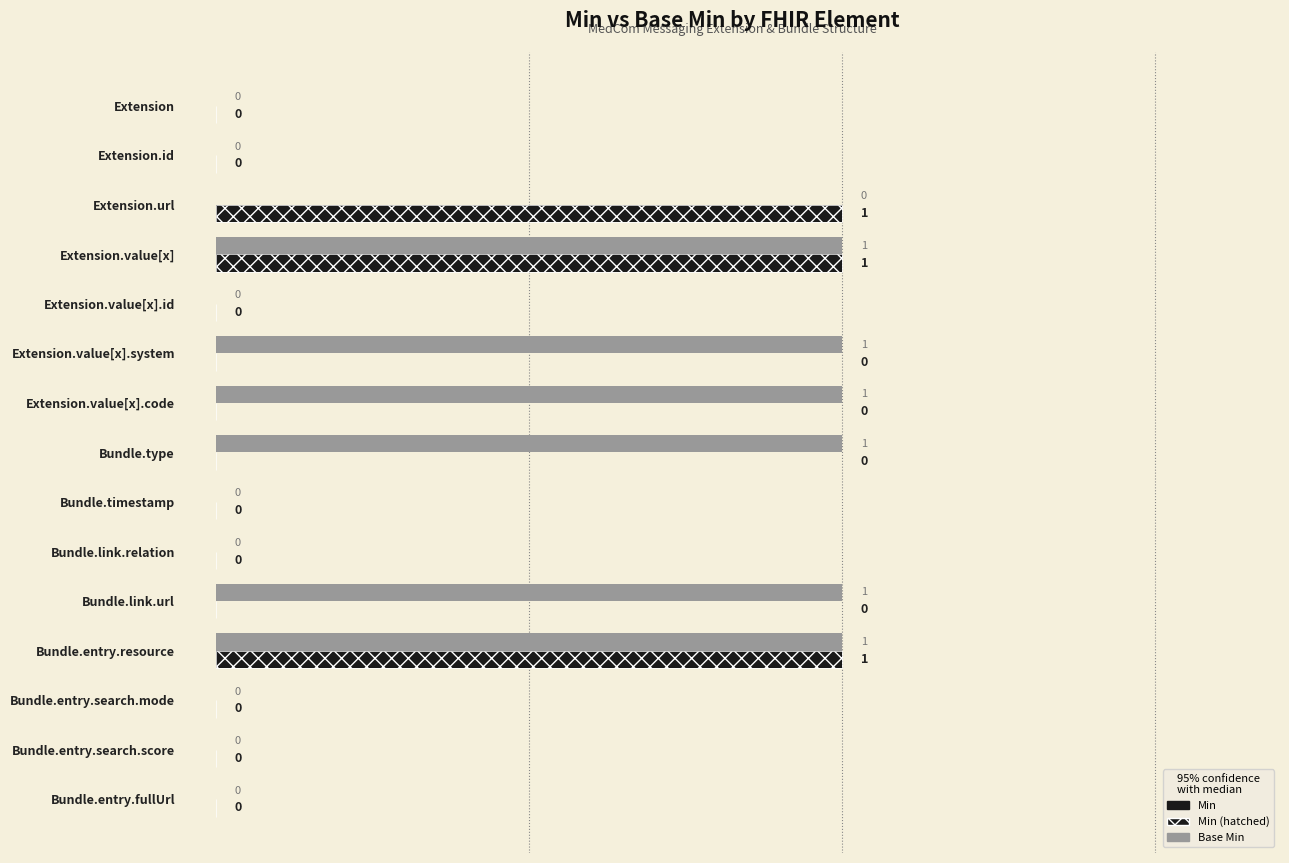

Count the number of data series in this chart.

2